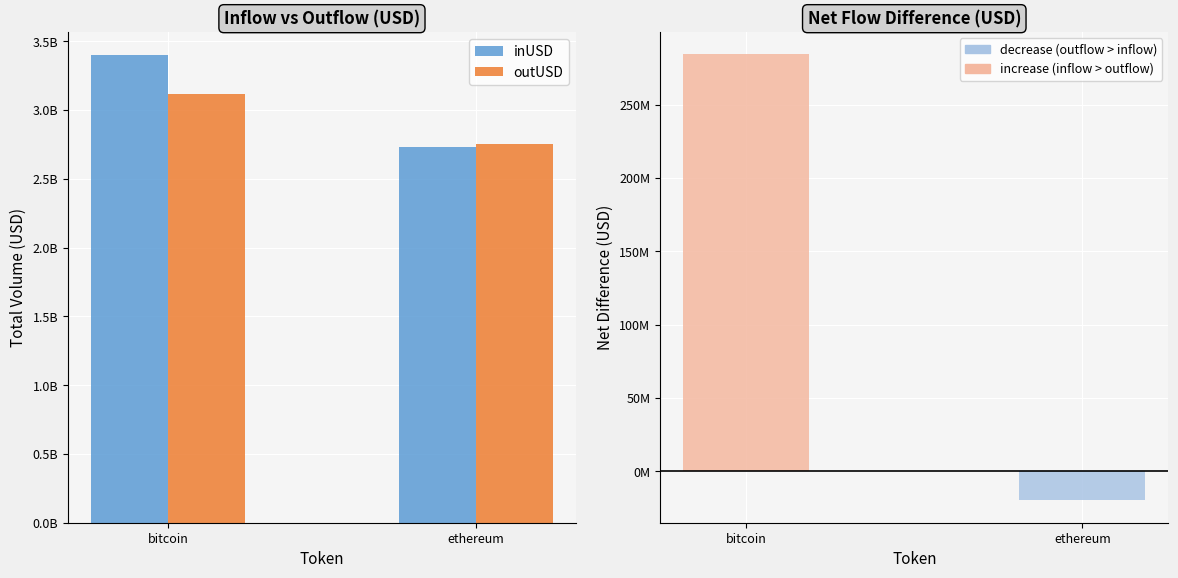

Between ethereum and bitcoin, which is larger?

bitcoin